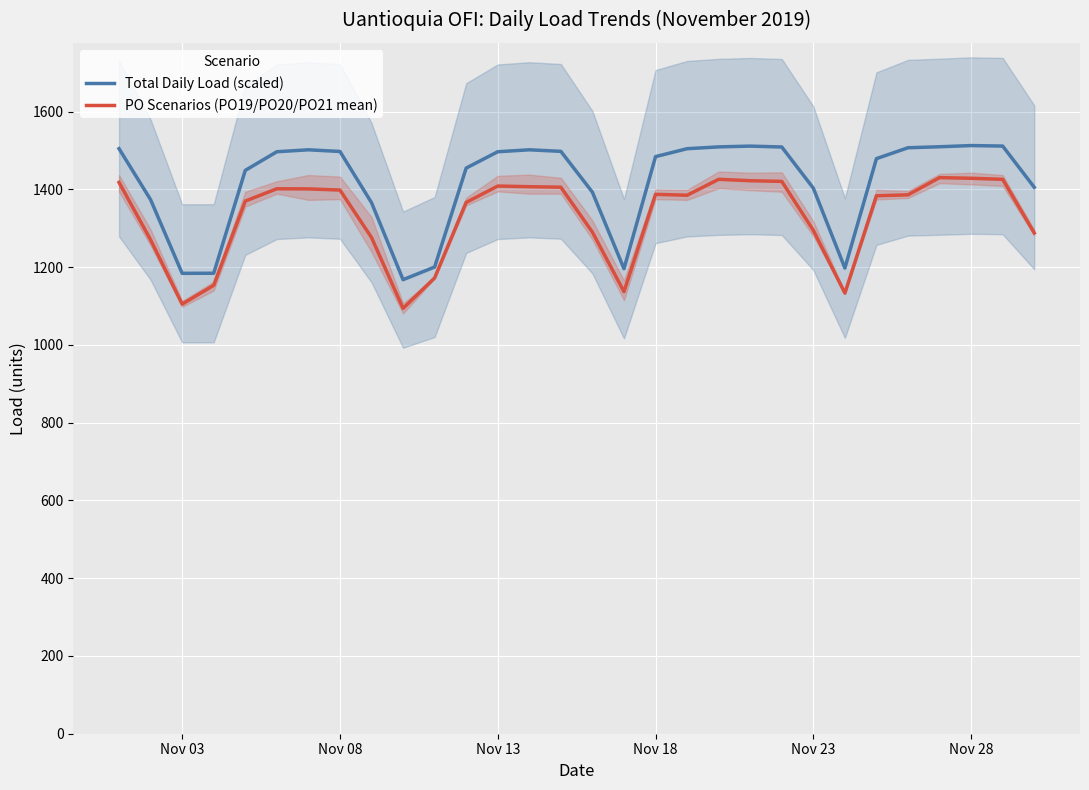

What is the minimum value for PO Scenarios (PO19/PO20/PO21 mean)?

1094.0